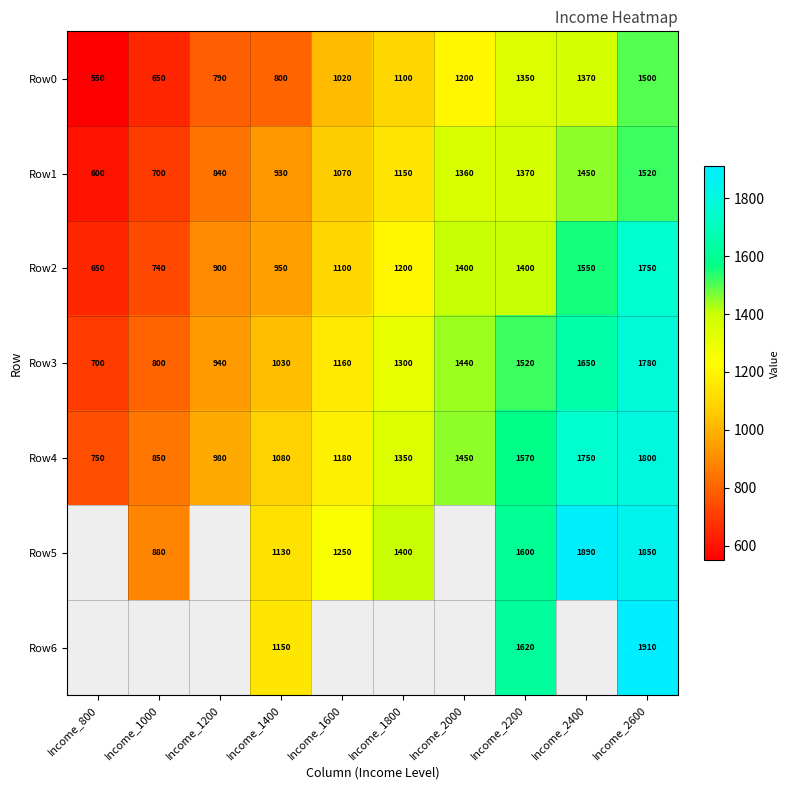

How many categories are shown in the chart?

10